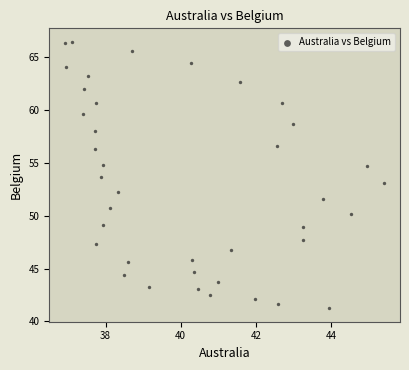

What is the range of Y values (max minus min)?

25.2